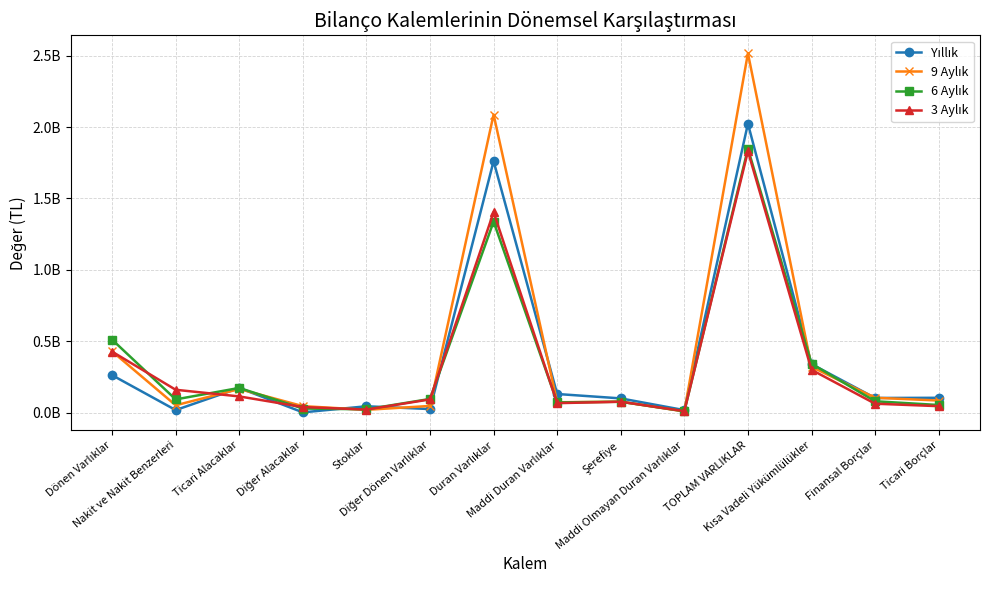

Is this an area chart (filled region under the line)?

No